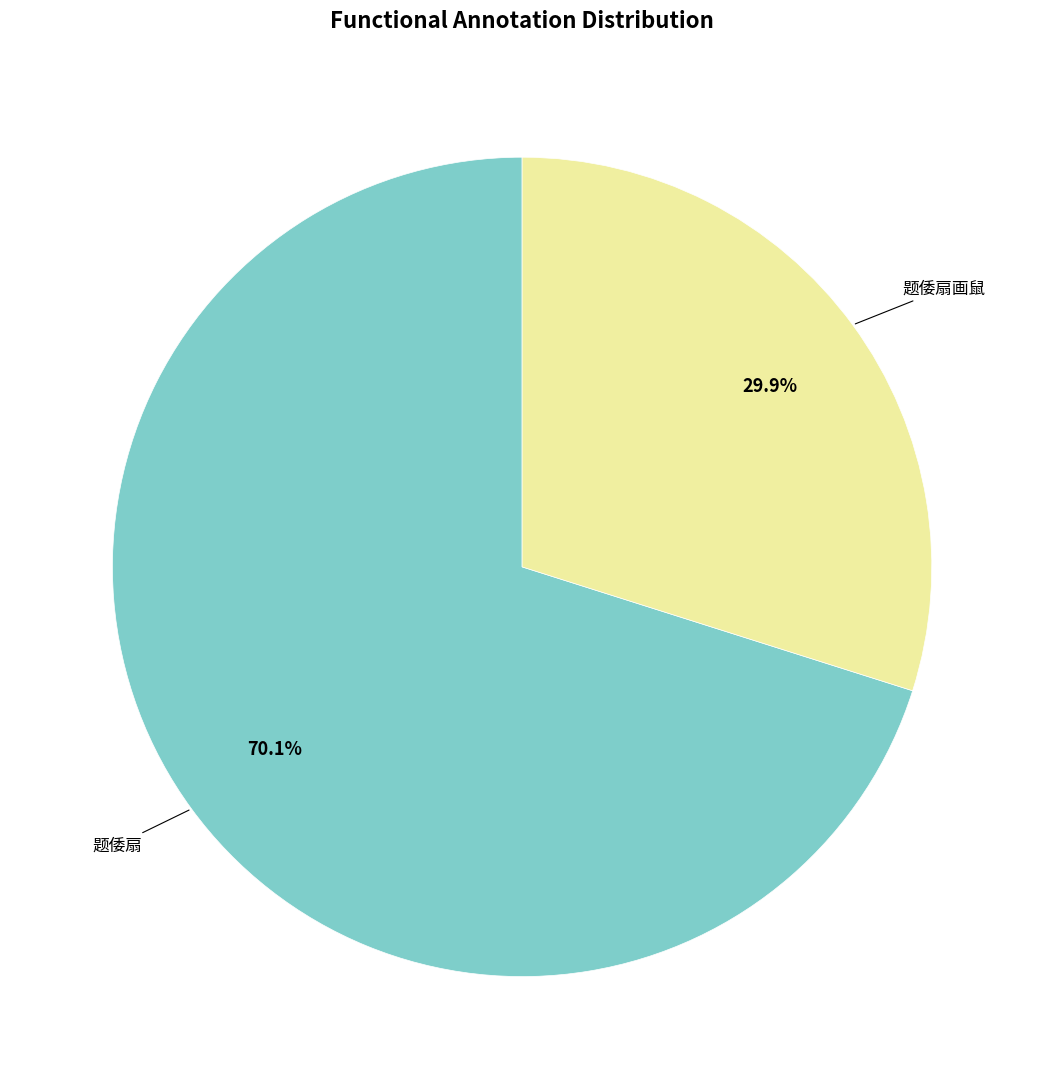

Does any single category account for the majority?

Yes